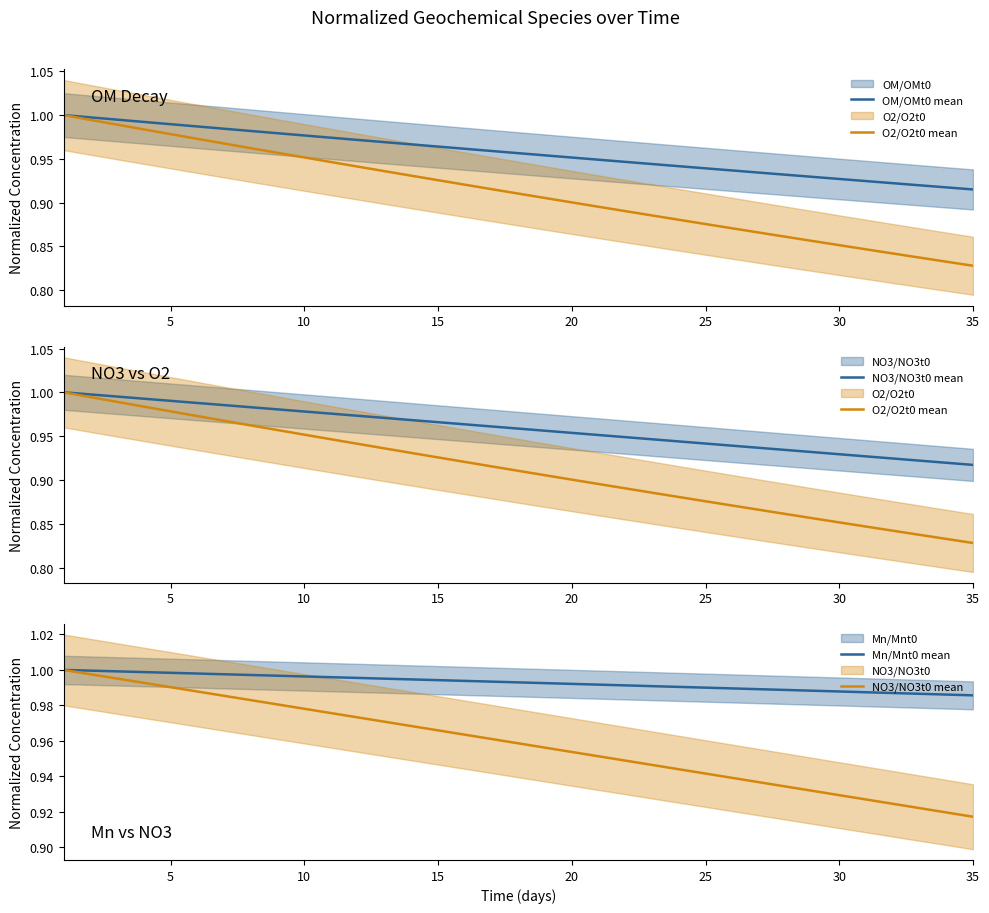

At how many categories does at least one series exceed 0?

35